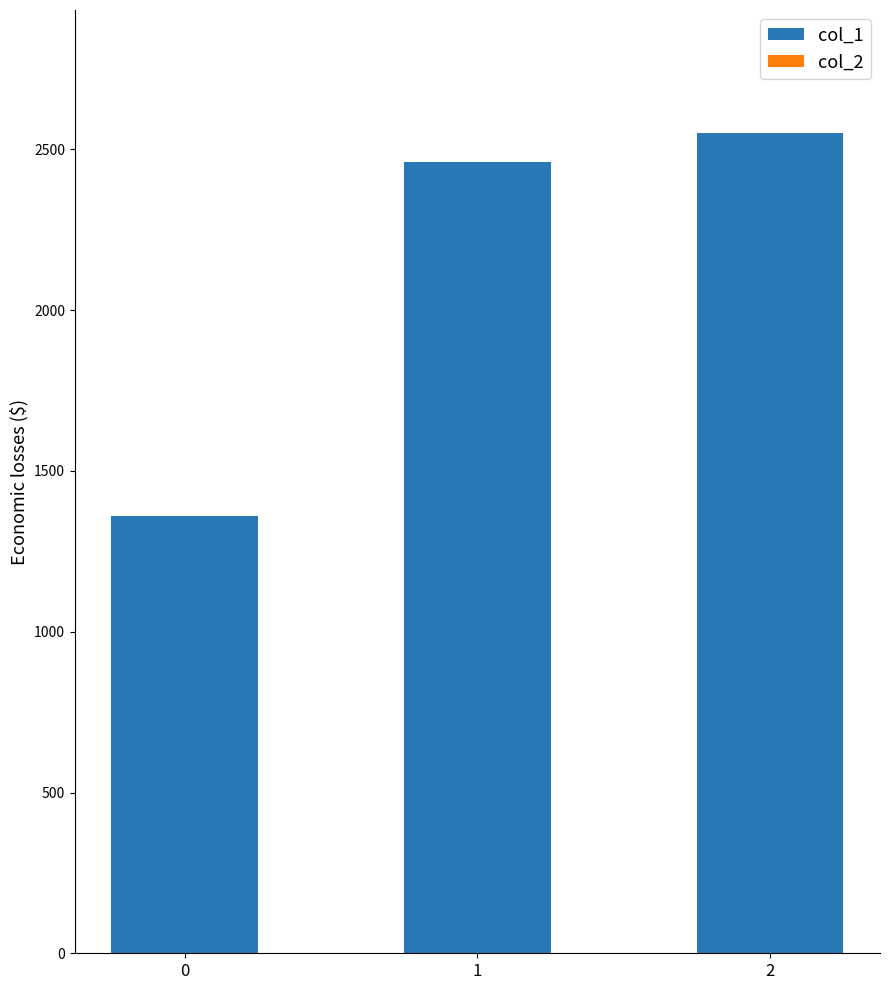

The value of col_1 at 1 is 784.7. True or false?

False